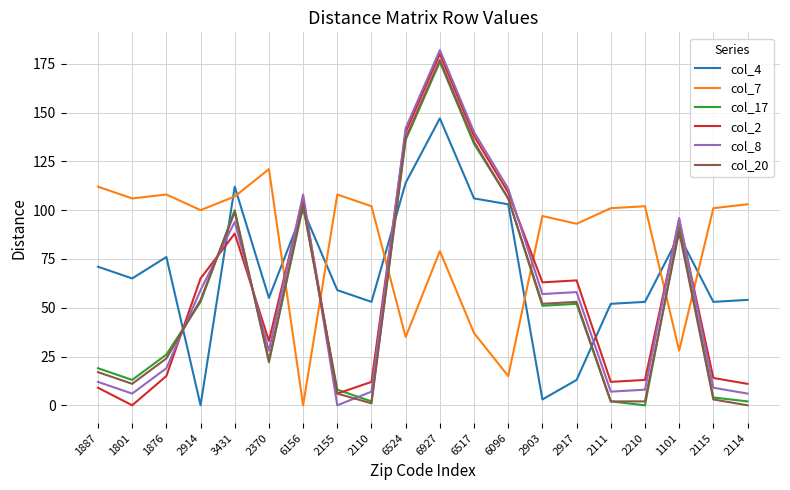

Is this an area chart (filled region under the line)?

No